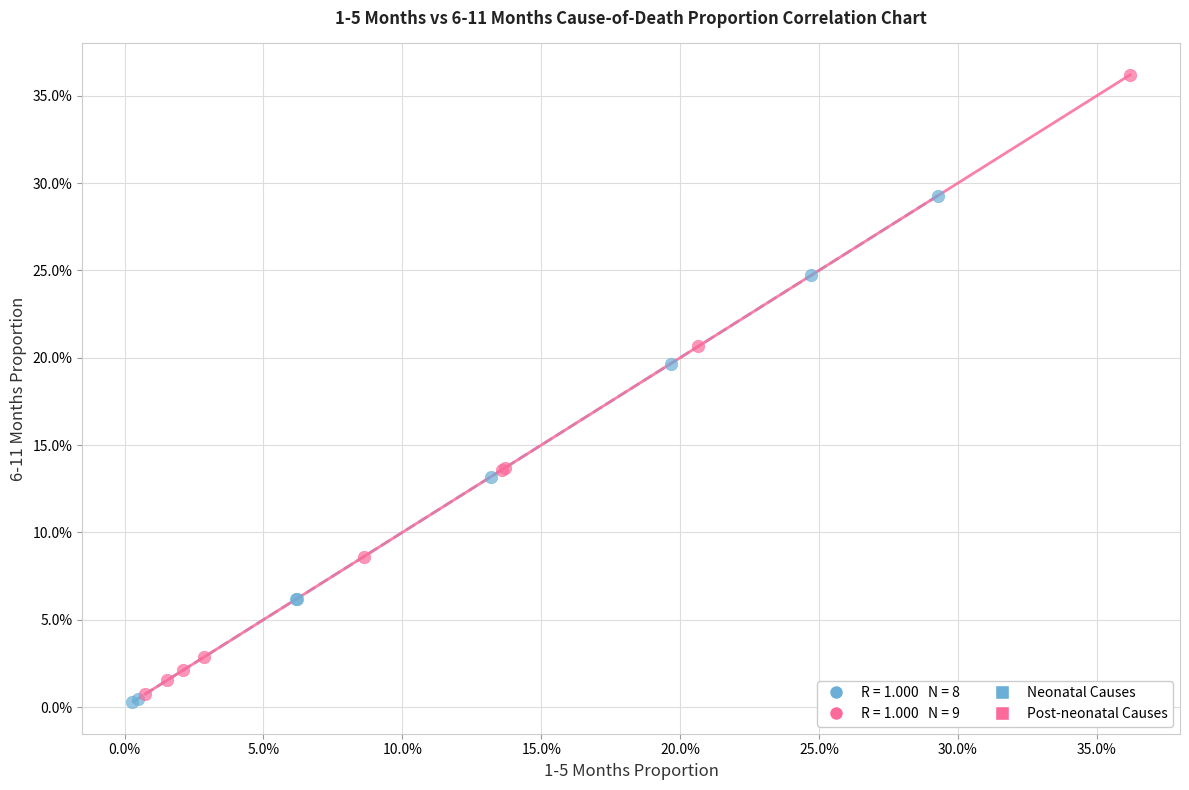

Which series has the largest Y range (max minus min)?

Post-neonatal Causes